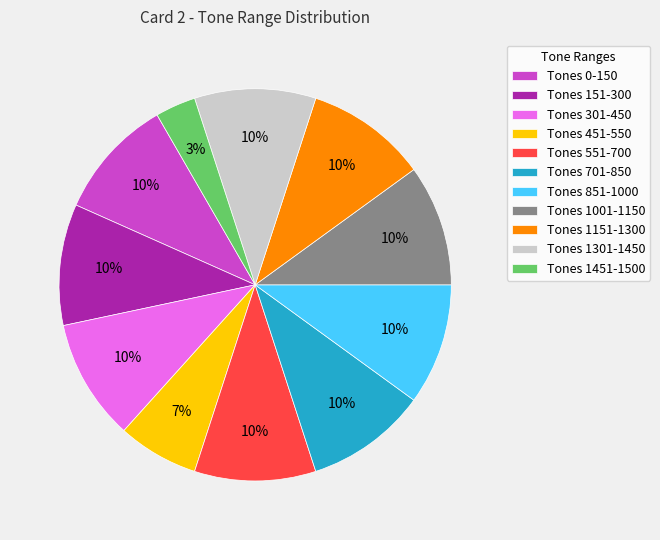

To the nearest percent, what is the average slice percentage?

9%